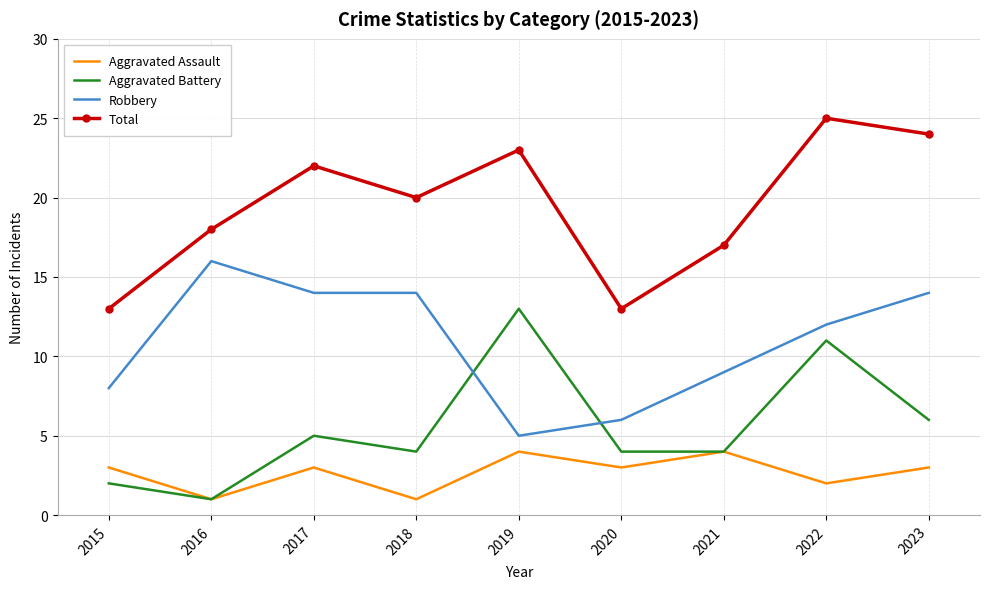

What is the difference between the maximum and minimum values in the Robbery series?

11